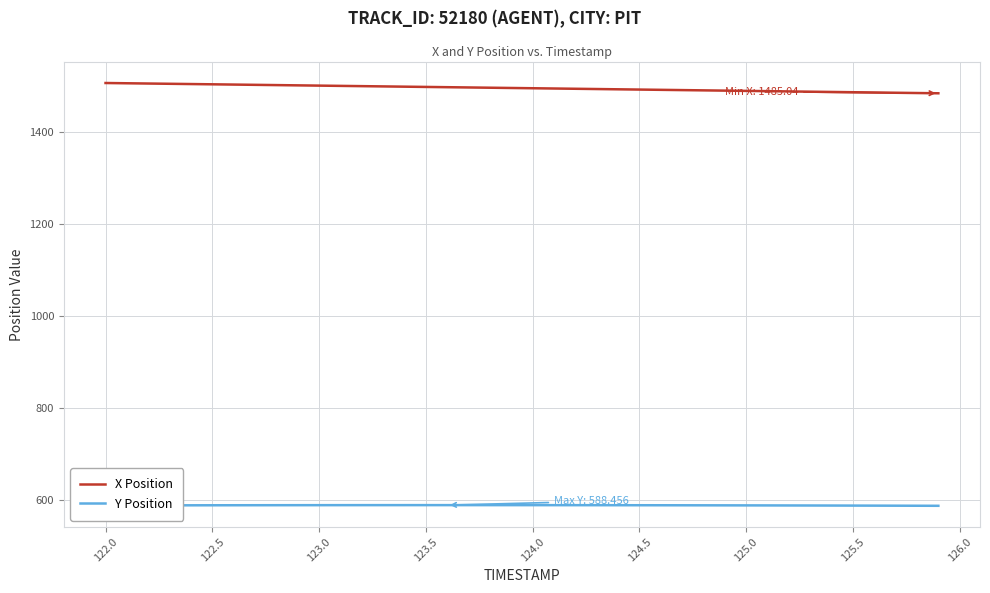

List the series in order of their peak value, highest first.

X Position, Y Position